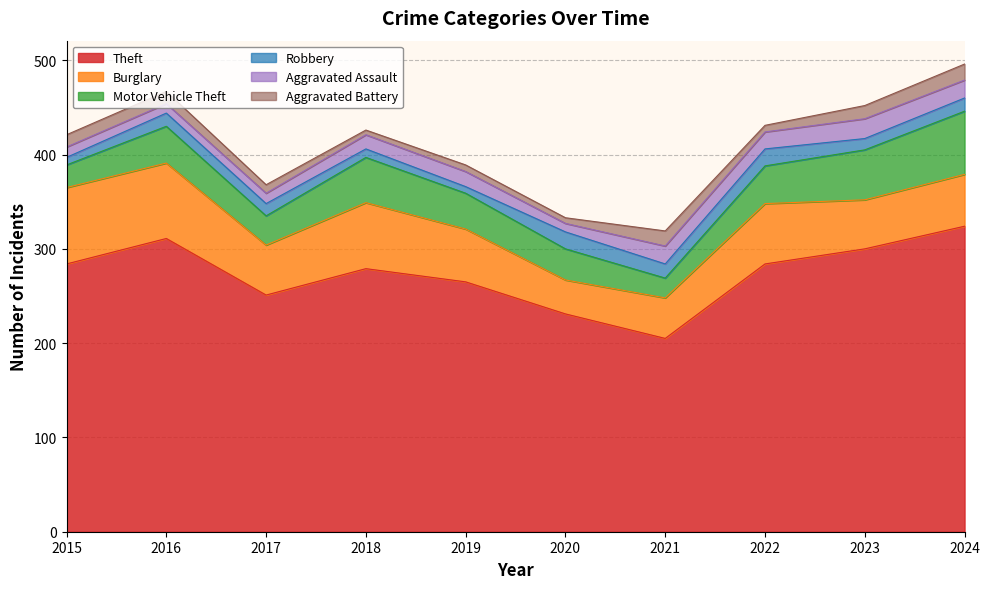

Does the chart display data point markers on the line(s)?

No